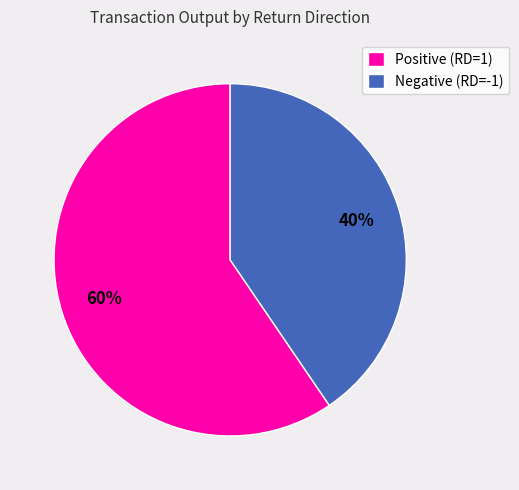

How many slices are in this pie chart?

2